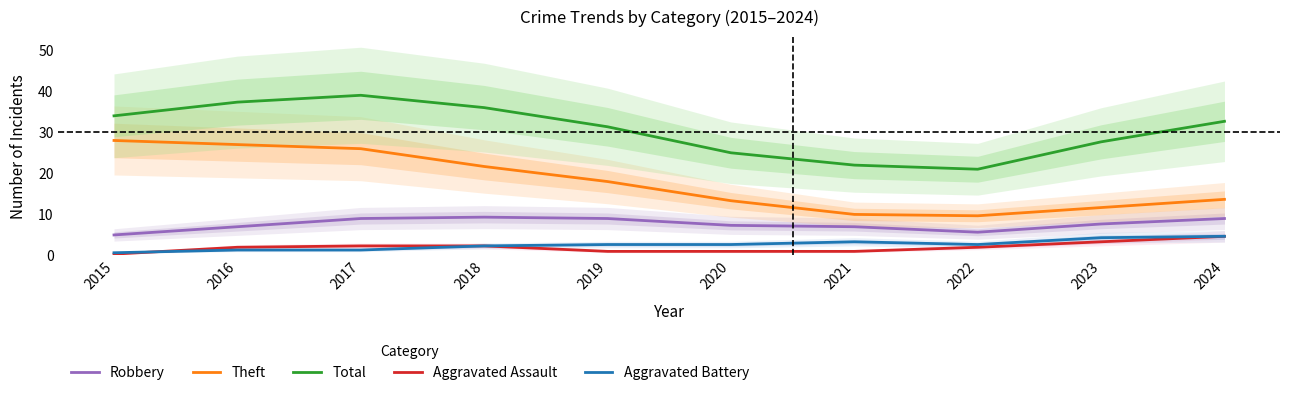

How many series are shown in this chart?

5